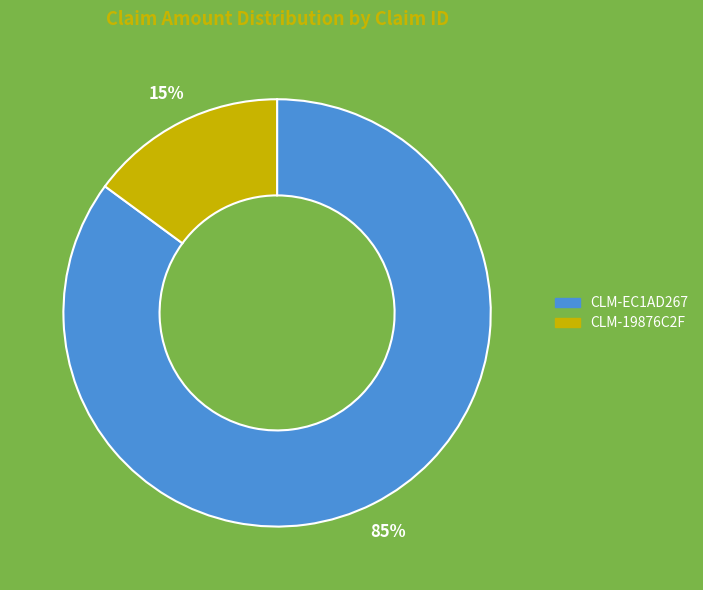

Combined, do CLM-EC1AD267 and CLM-19876C2F account for over 50%?

Yes